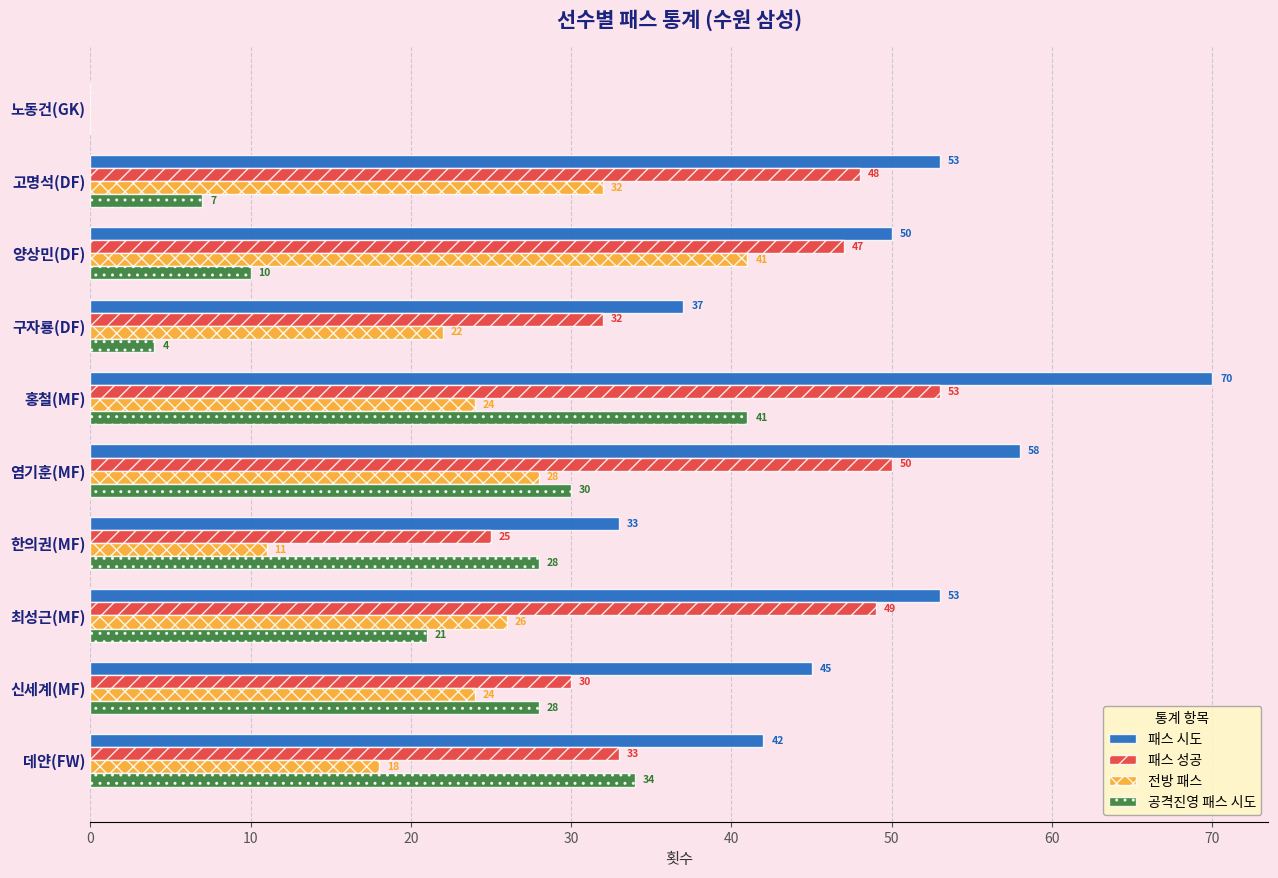

Which series has the largest total across all categories?

패스 시도